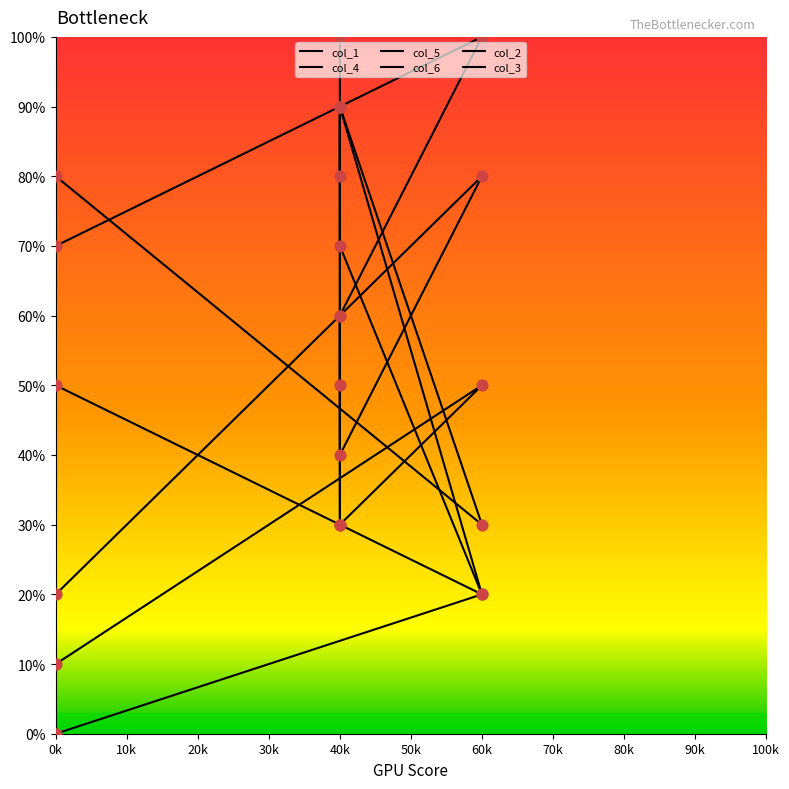

What is the total value across all series at 40k?

380